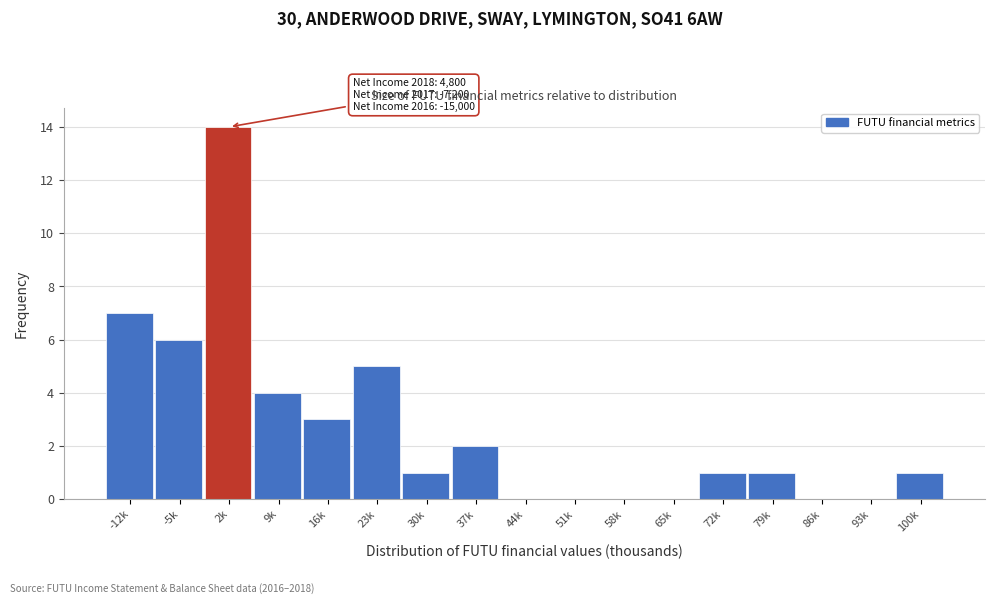

Reading right to left, what are all the values shown in this chart?

100k=1	93k=0	86k=0	79k=1	72k=1	65k=0	58k=0	51k=0	44k=0	37k=2	30k=1	23k=5	16k=3	9k=4	2k=14	-5k=6	-12k=7